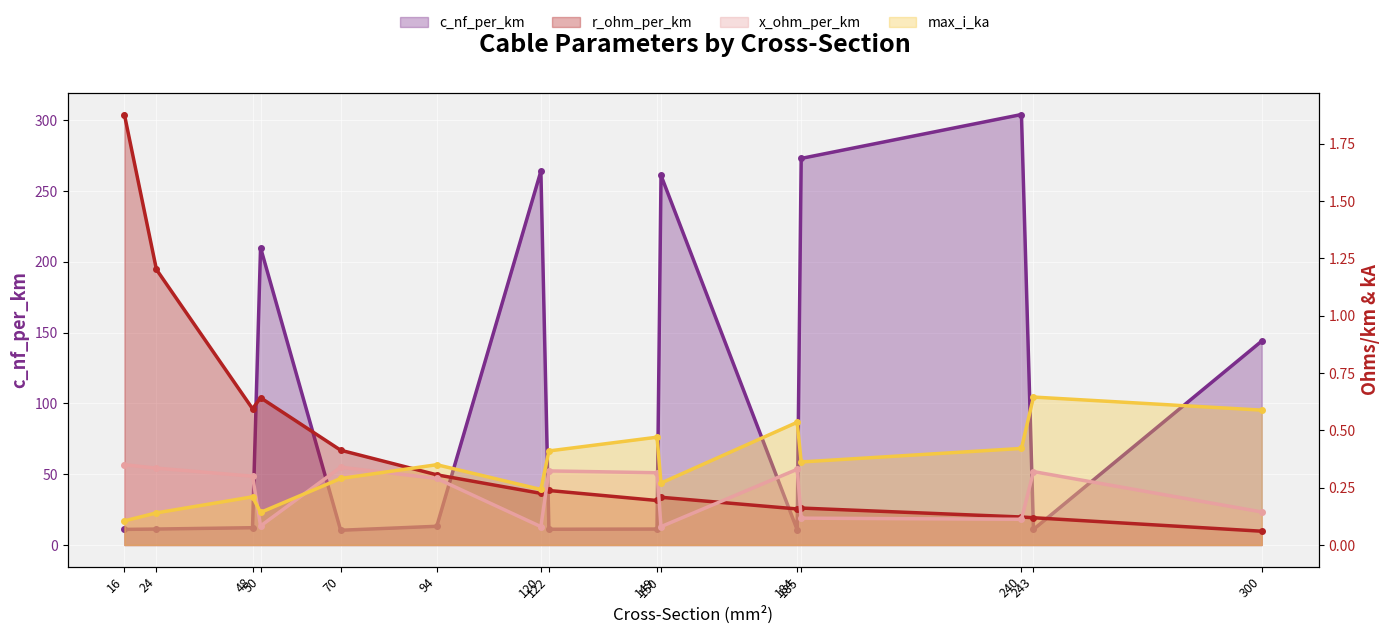

How many categories are shown in the chart?

15